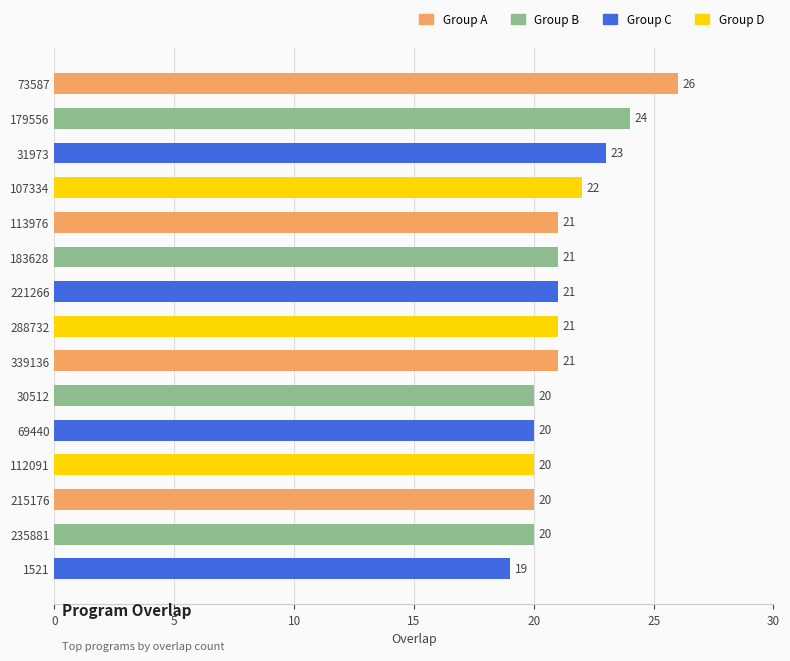

Approximately how many times larger is the value at 179556 compared to 235881?

1.2